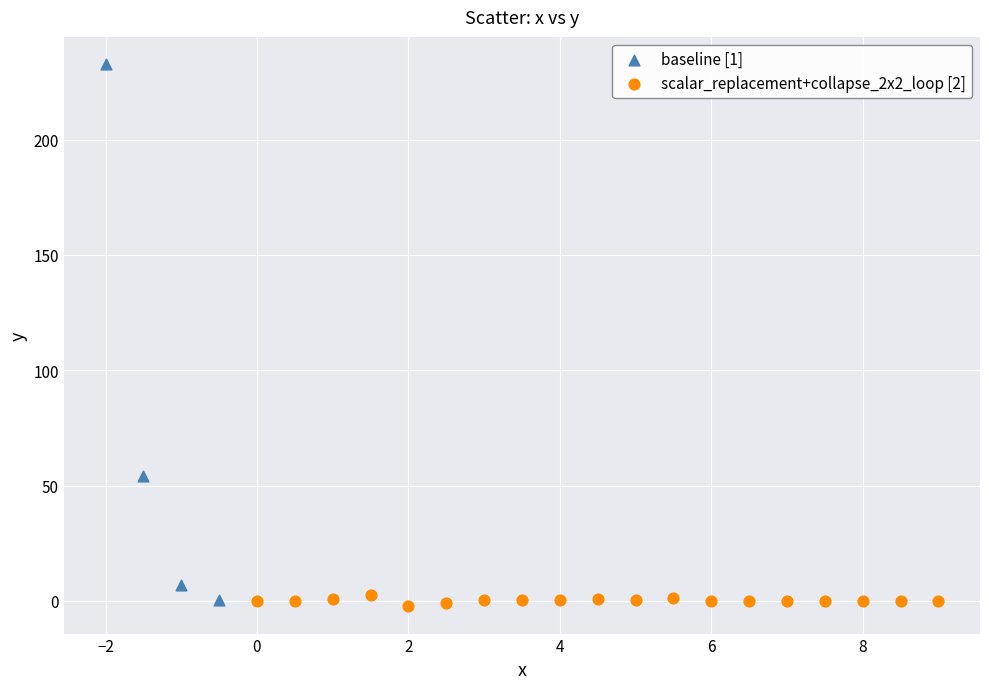

Which series contains the highest Y value?

baseline [1]